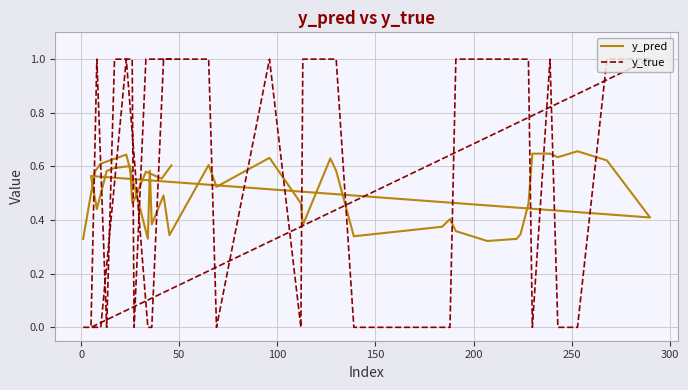

How many values in y_true are above zero?

23